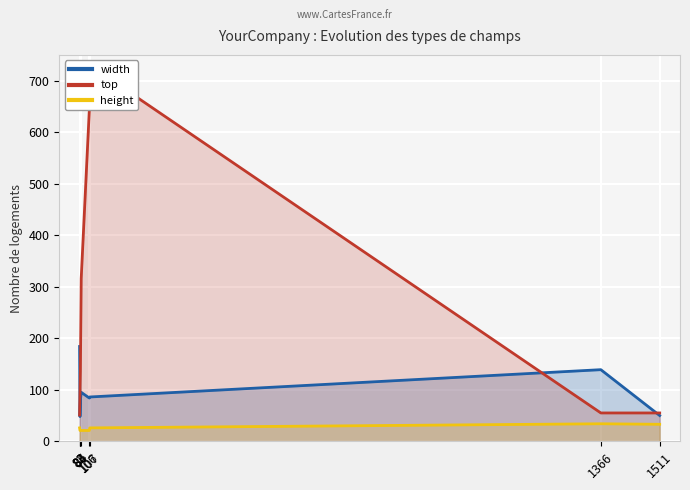

Rank the series by their average value, from highest to lowest.

top, width, height